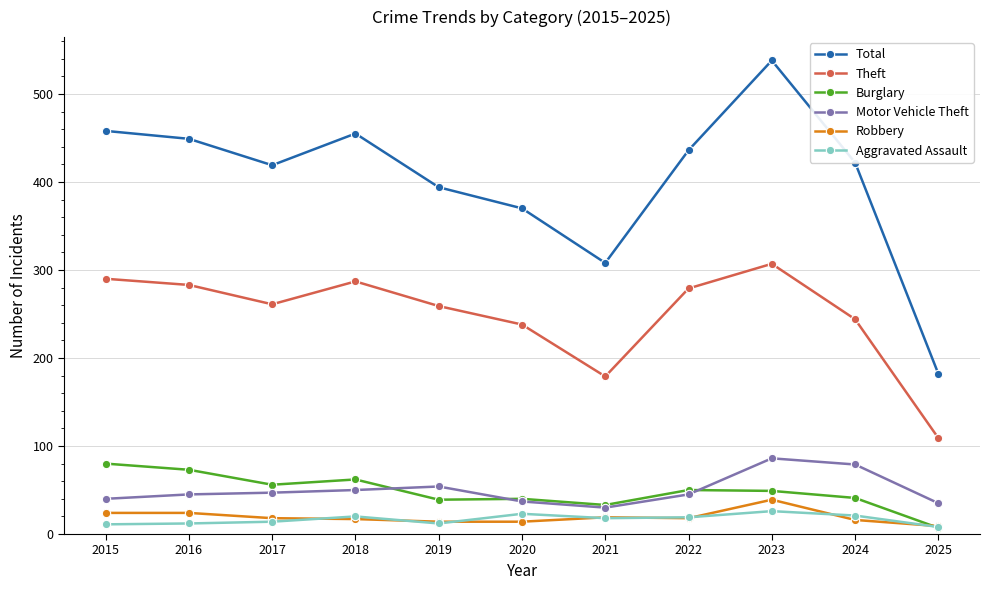

What are all the series names shown in the legend?

Total, Theft, Burglary, Motor Vehicle Theft, Robbery, Aggravated Assault